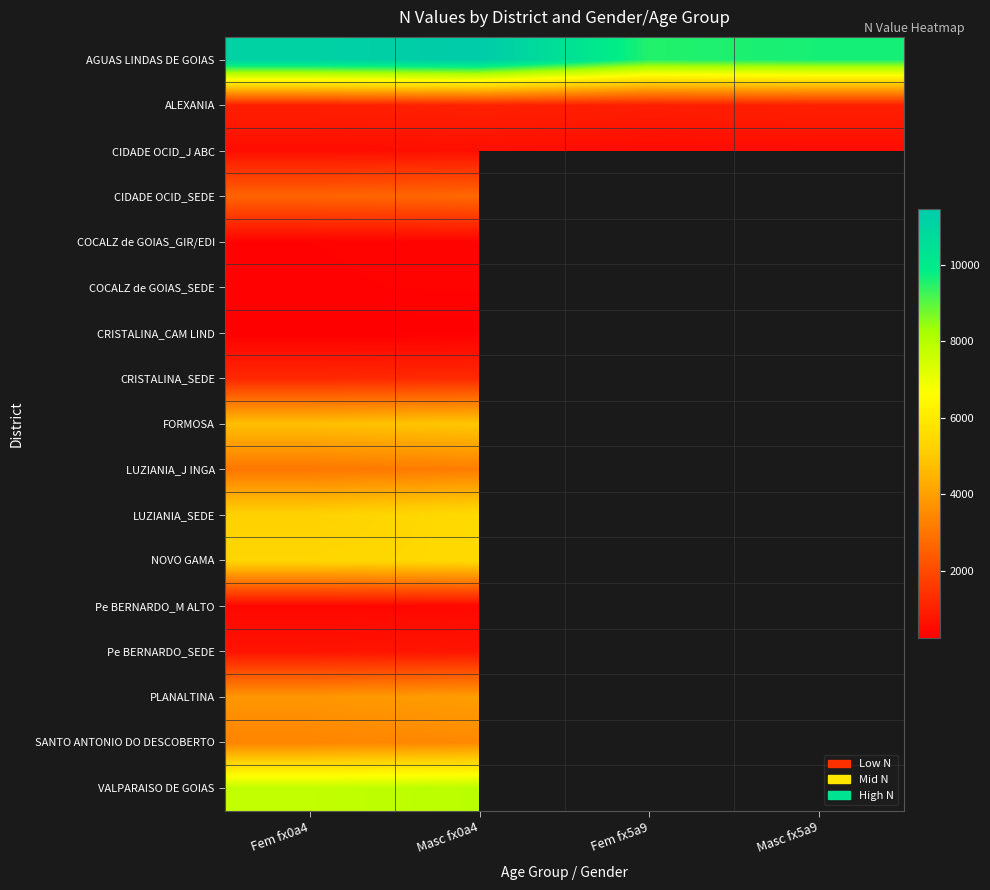

List the series in order of their overall mean, lowest first.

CIDADE OCID_J ABC, CIDADE OCID_SEDE, COCALZ de GOIAS_GIR/EDI, COCALZ de GOIAS_SEDE, CRISTALINA_CAM LIND, CRISTALINA_SEDE, FORMOSA, LUZIANIA_J INGA, LUZIANIA_SEDE, NOVO GAMA, Pe BERNARDO_M ALTO, Pe BERNARDO_SEDE, PLANALTINA, SANTO ANTONIO DO DESCOBERTO, VALPARAISO DE GOIAS, ALEXANIA, AGUAS LINDAS DE GOIAS